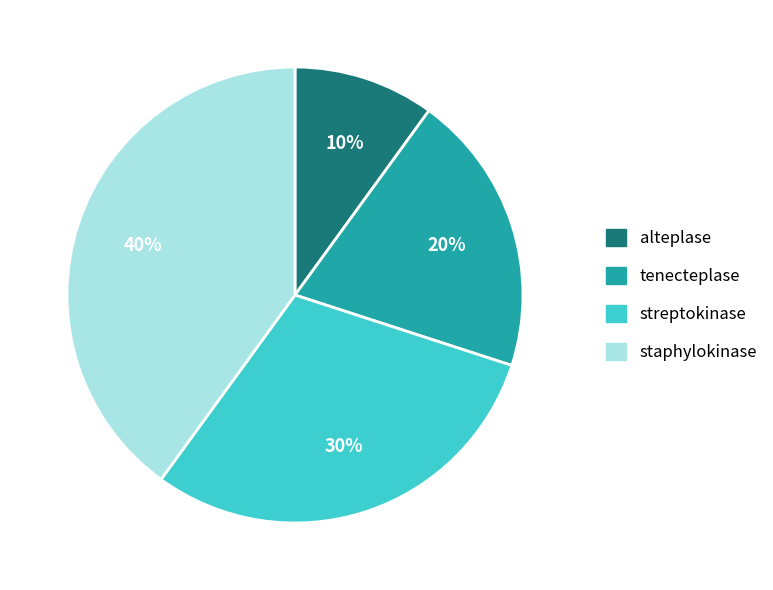

Which slice is the smallest?

alteplase